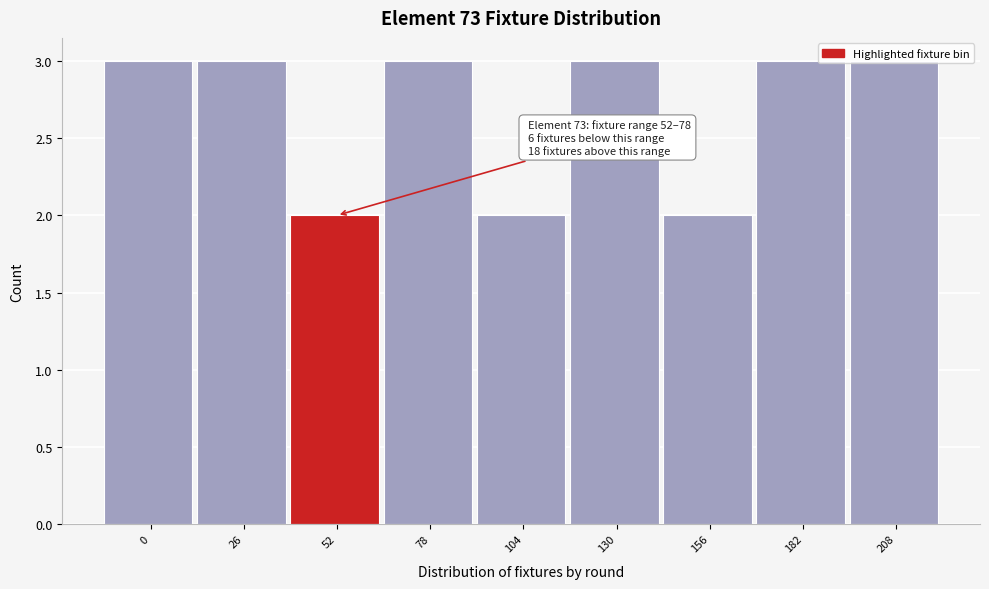

What is the greatest value displayed?

3